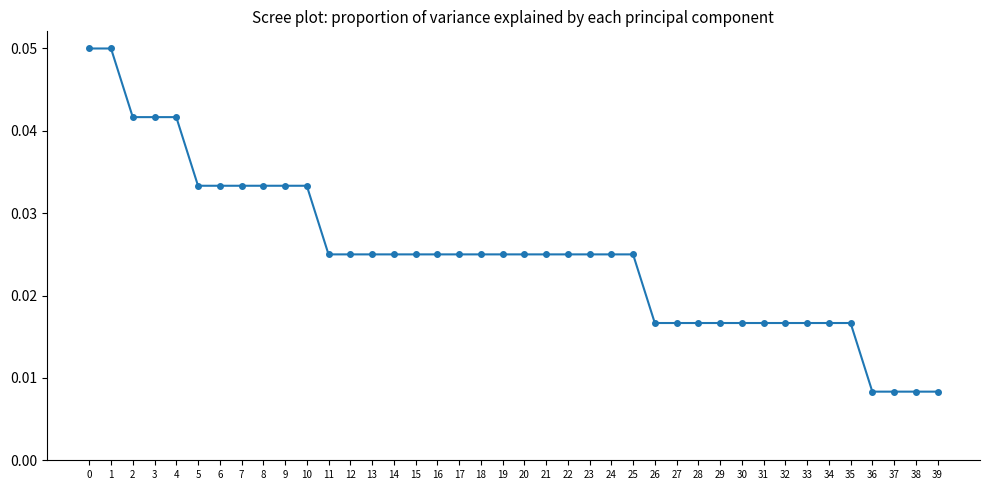

The value at 5 is 0.1. True or false?

False